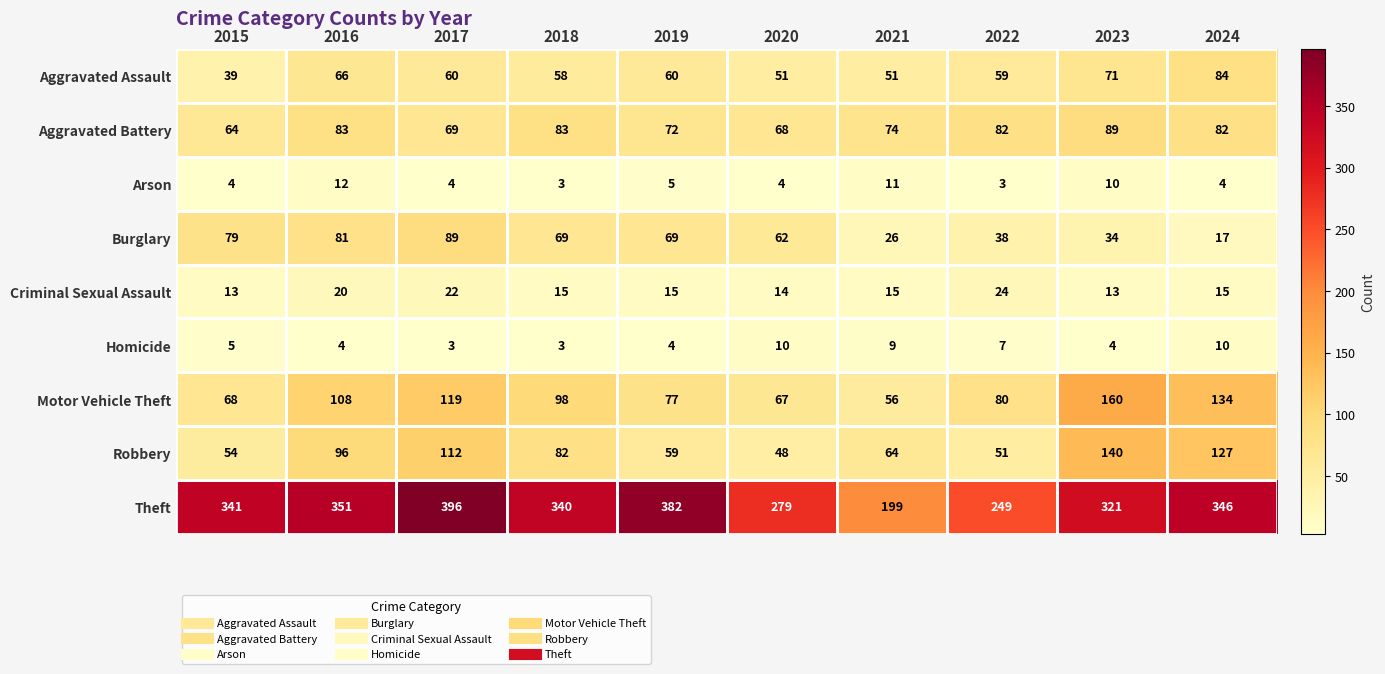

What is the spread (max minus min) of values at 2021?

190